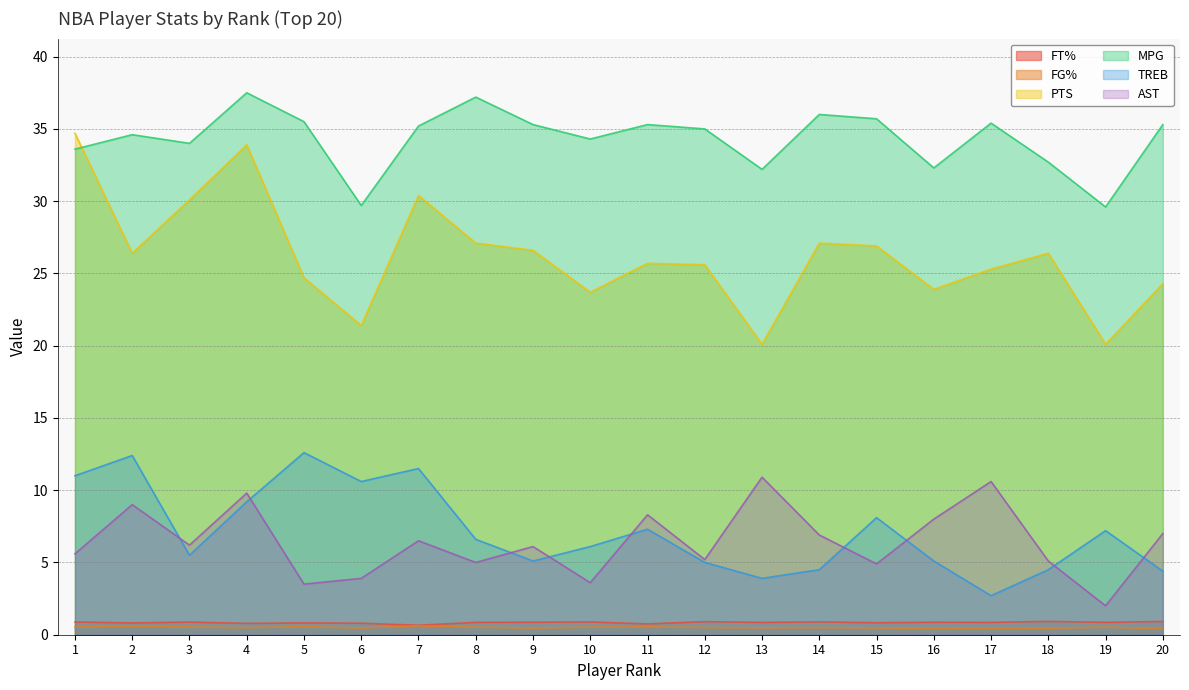

Rank the series by their maximum value, from highest to lowest.

MPG, PTS, TREB, AST, FT%, FG%